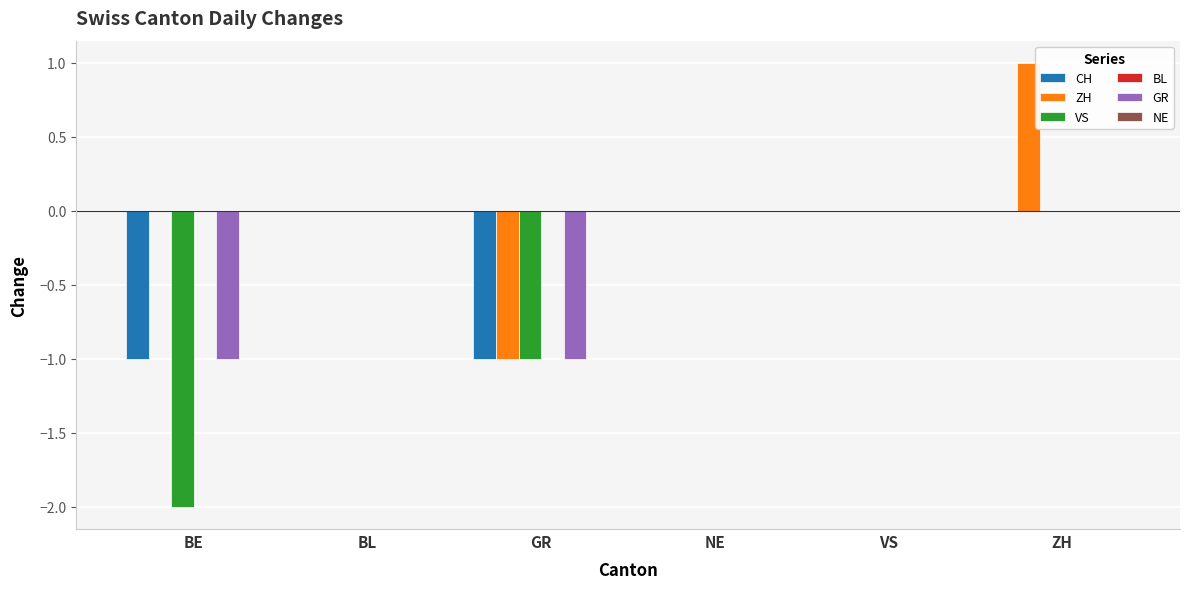

What is the maximum value shown in the chart?

1